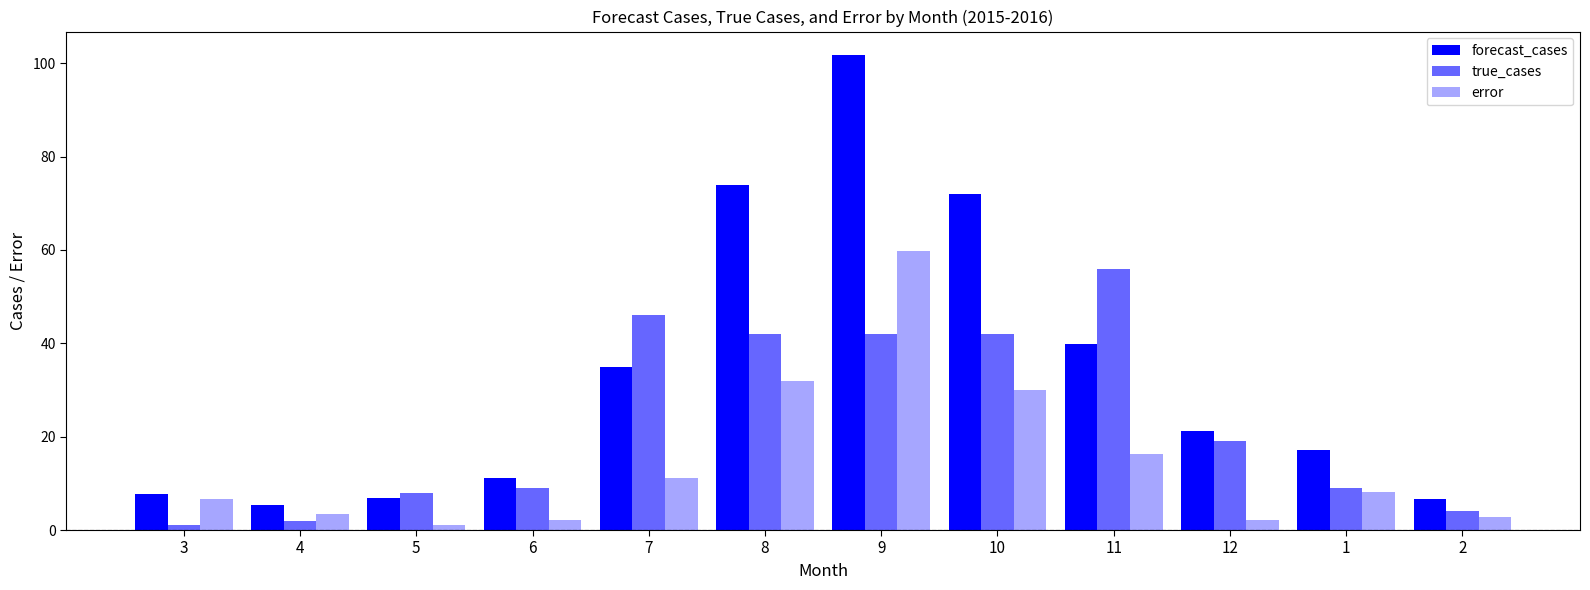

What position from the left is 7?

5